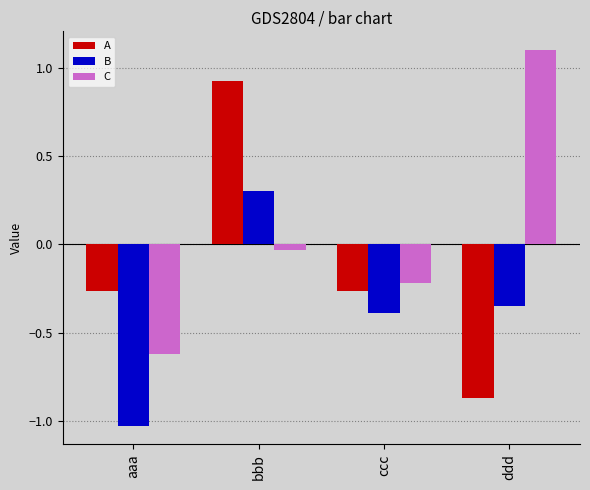

True or false: A has a value of -0.4 at aaa.

False